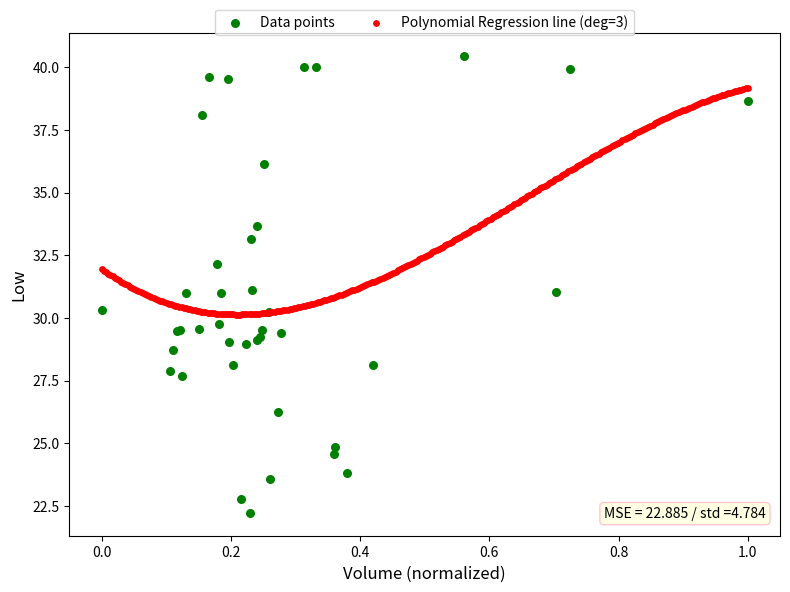

Which series contains the lowest Y value?

Data points